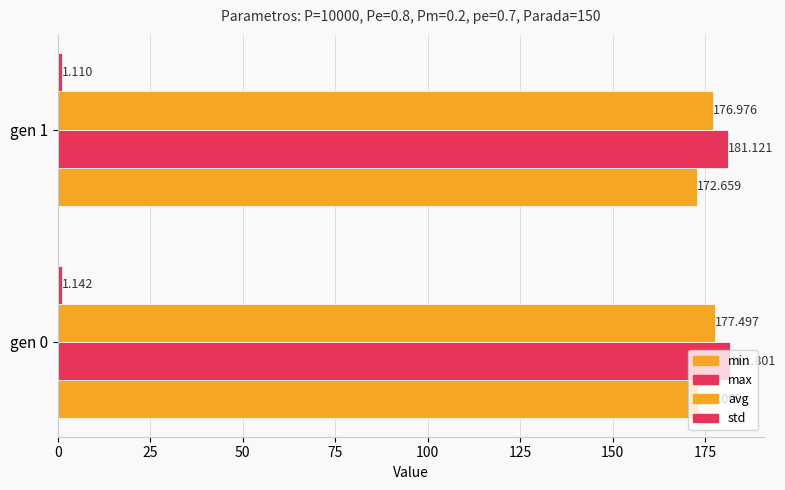

How many data points does each series have?

2